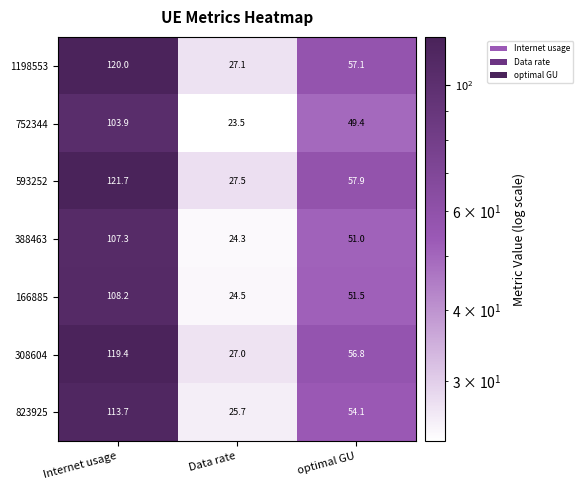

What is the minimum value shown in the chart?

23.5